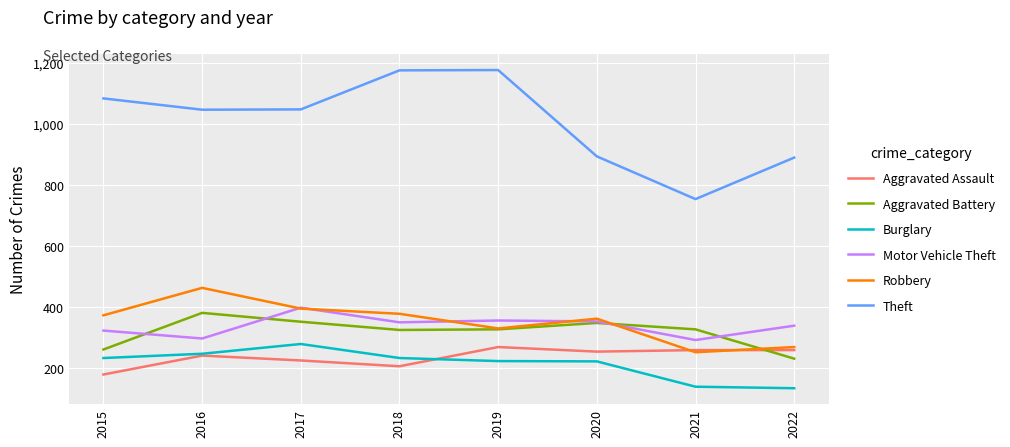

Which series changed the most between 2017 and 2020?

Theft